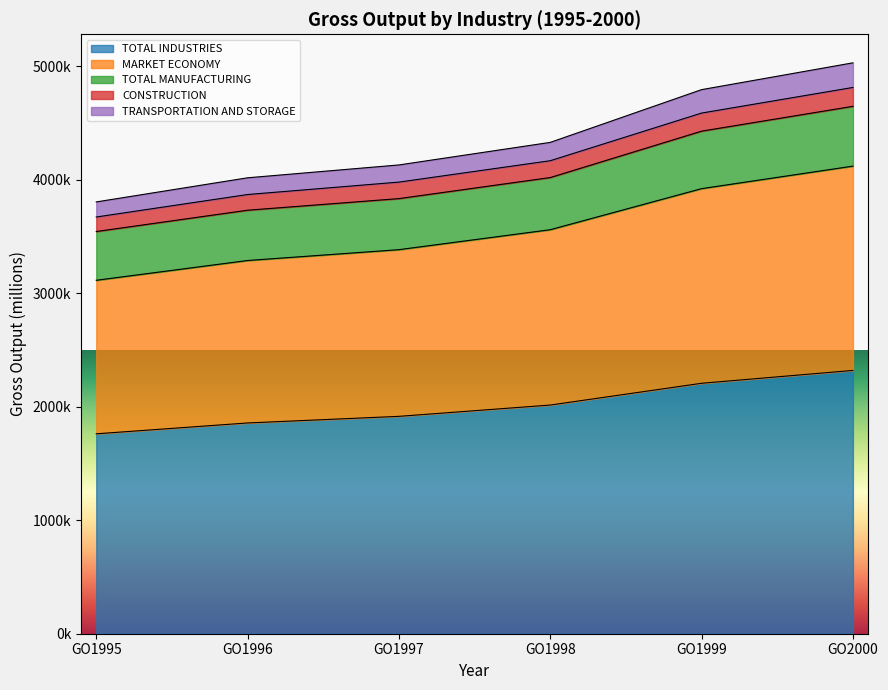

What is the value of the TOTAL MANUFACTURING point at the 2nd from the left?

3730602